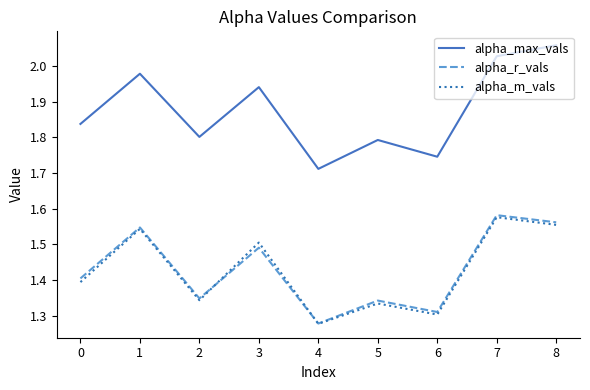

Is it true that alpha_max_vals equals 1.2 at 0?

False